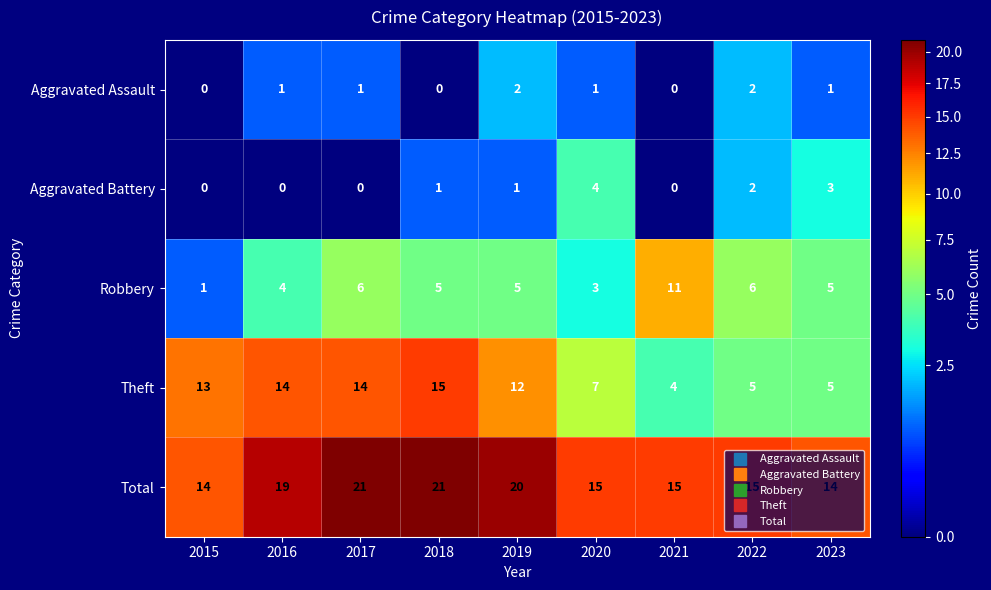

Is it true that Aggravated Assault equals -1 at 2021?

False